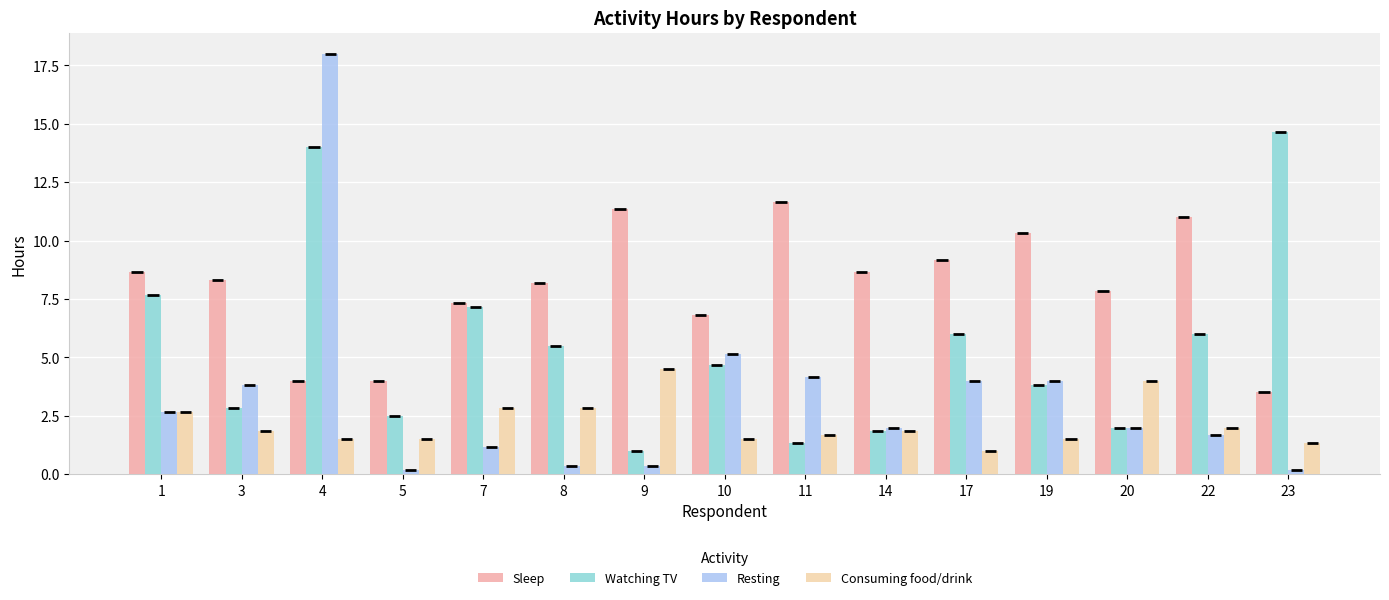

At which label does Watching TV first exceed 4?

1